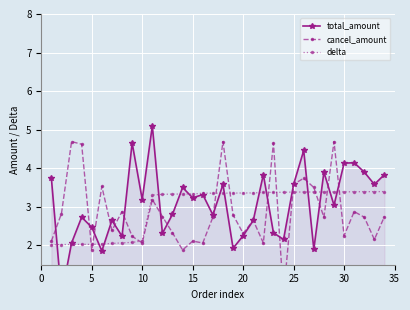

How many lines are shown in the chart?

3